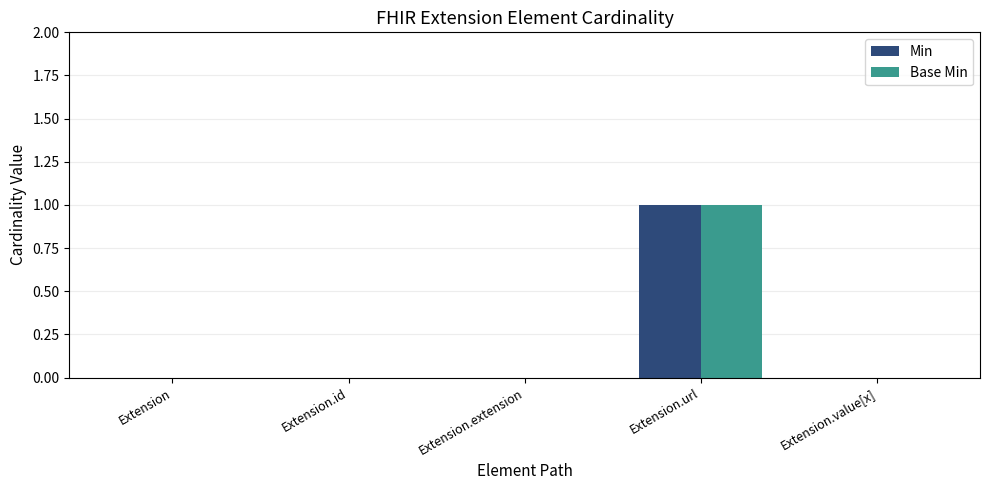

Which category has the highest value in the Min series?

Extension.url